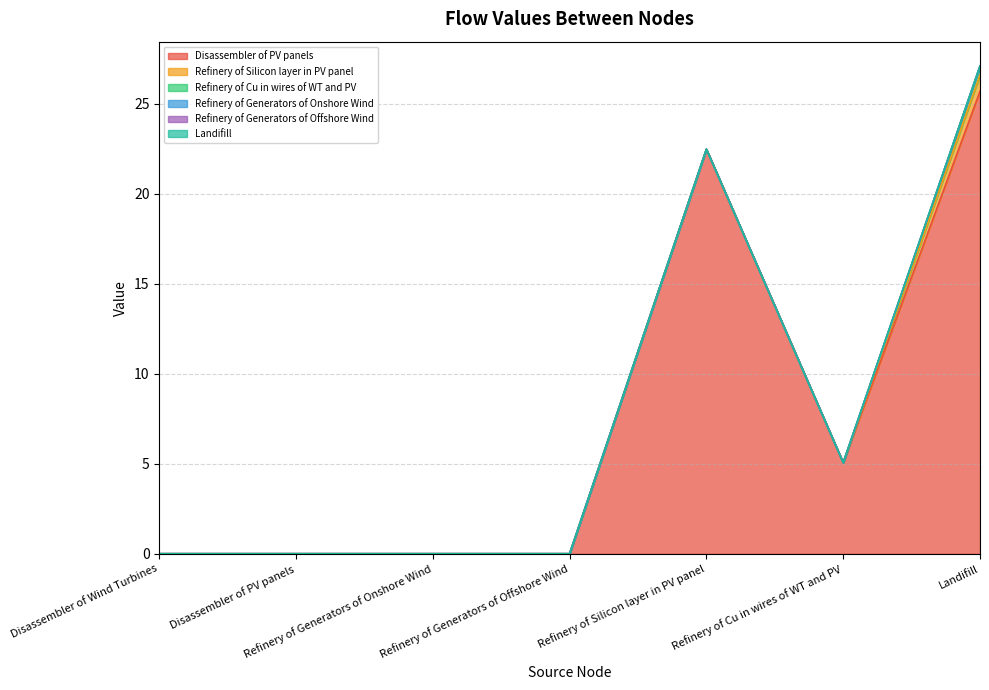

Between Refinery of Generators of Onshore Wind and Refinery of Silicon layer in PV panel, which series saw the biggest shift?

Disassembler of PV panels